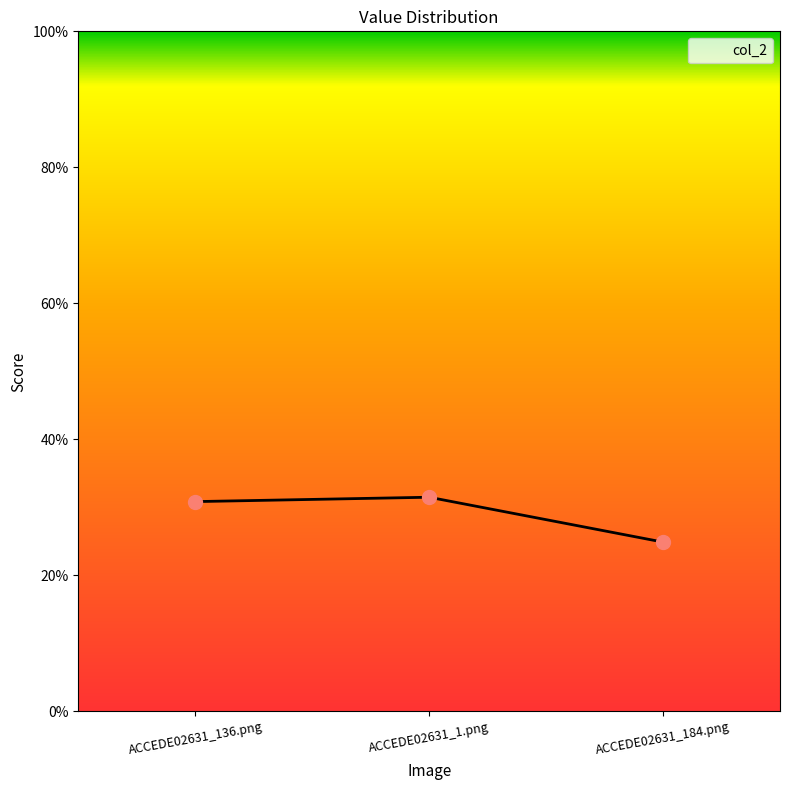

What is the change in value from ACCEDE02631_136.png to ACCEDE02631_184.png?

-0.1